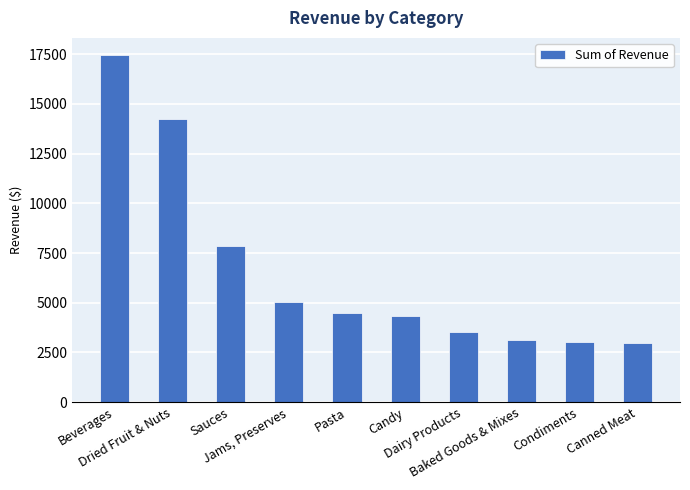

At which label is the value closest to 10207?

Sauces